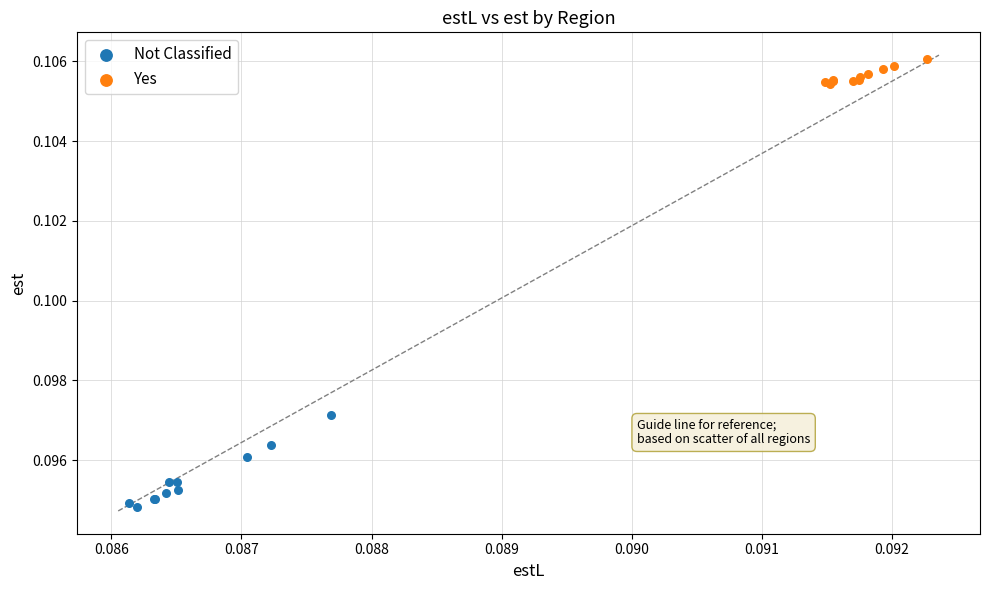

Which series has the largest Y range (max minus min)?

Not Classified